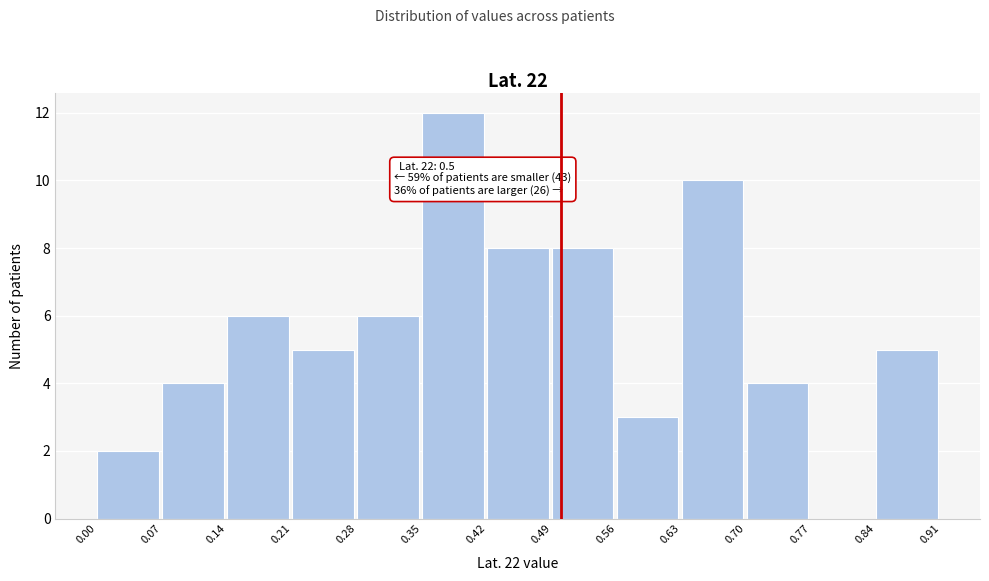

Over which range of the x-axis is the bar tallest?

0.35 to 0.42